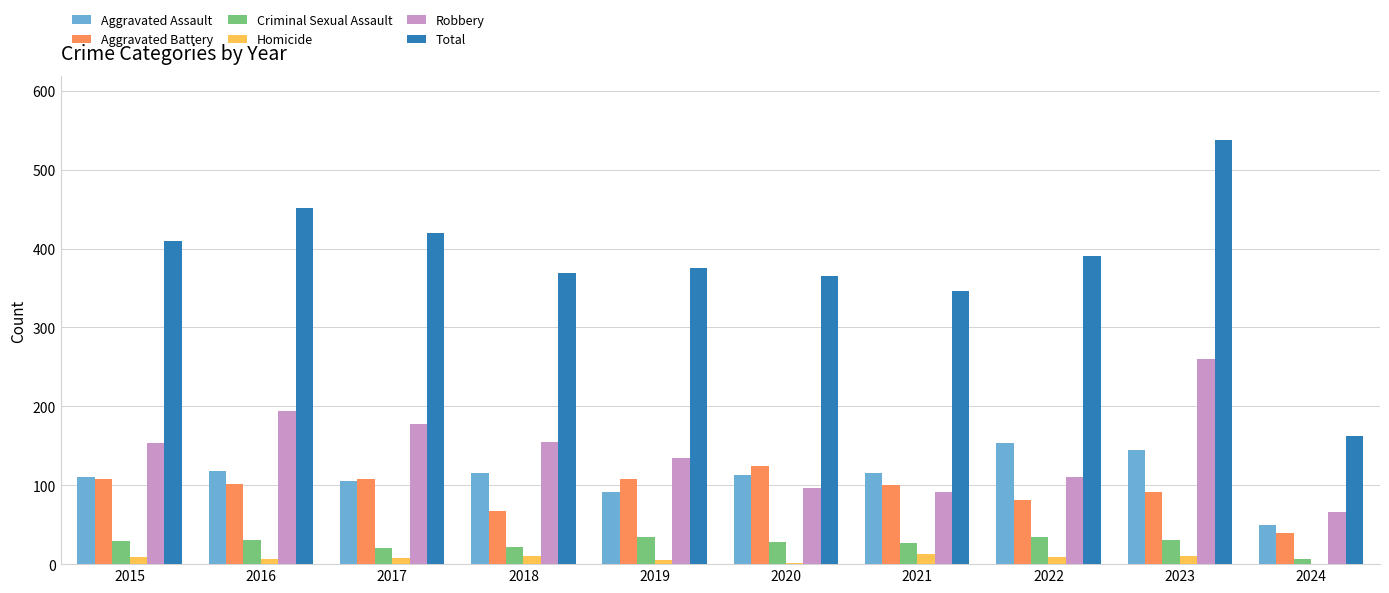

Is the value of Homicide at 2017 greater than the value of Aggravated Assault at 2016?

No